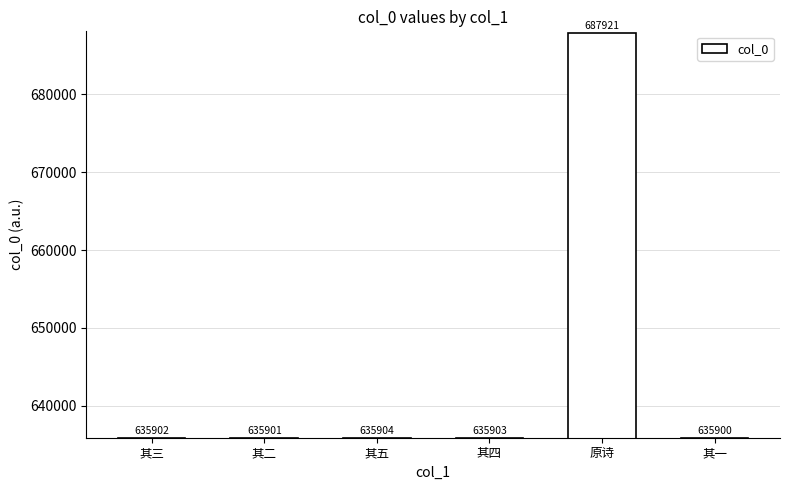

The value at 原诗 is 1164769. True or false?

False